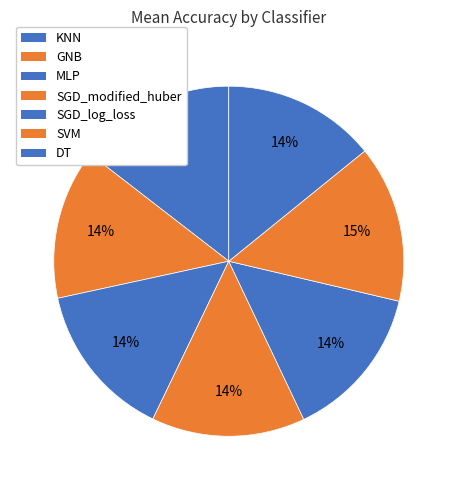

How many slices are in this pie chart?

7